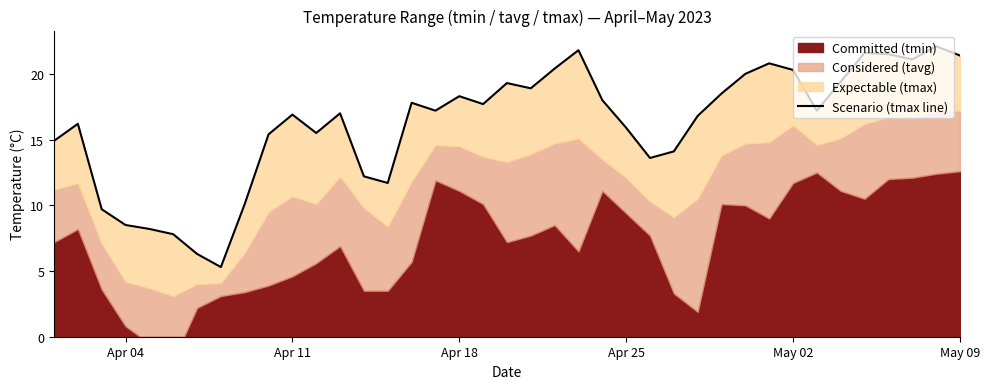

Reading right to left, what are all the values shown in this chart?

21.4	22.1	21.1	21.5	21.6	19.4	17.2	20.3	20.8	20.0	18.5	16.8	14.1	13.6	15.9	18.0	21.8	20.4	18.9	19.3	17.7	18.3	17.2	17.8	11.7	12.2	17.0	15.5	16.9	15.4	10.1	5.3	6.3	7.8	8.2	8.5	9.7	16.2	14.9